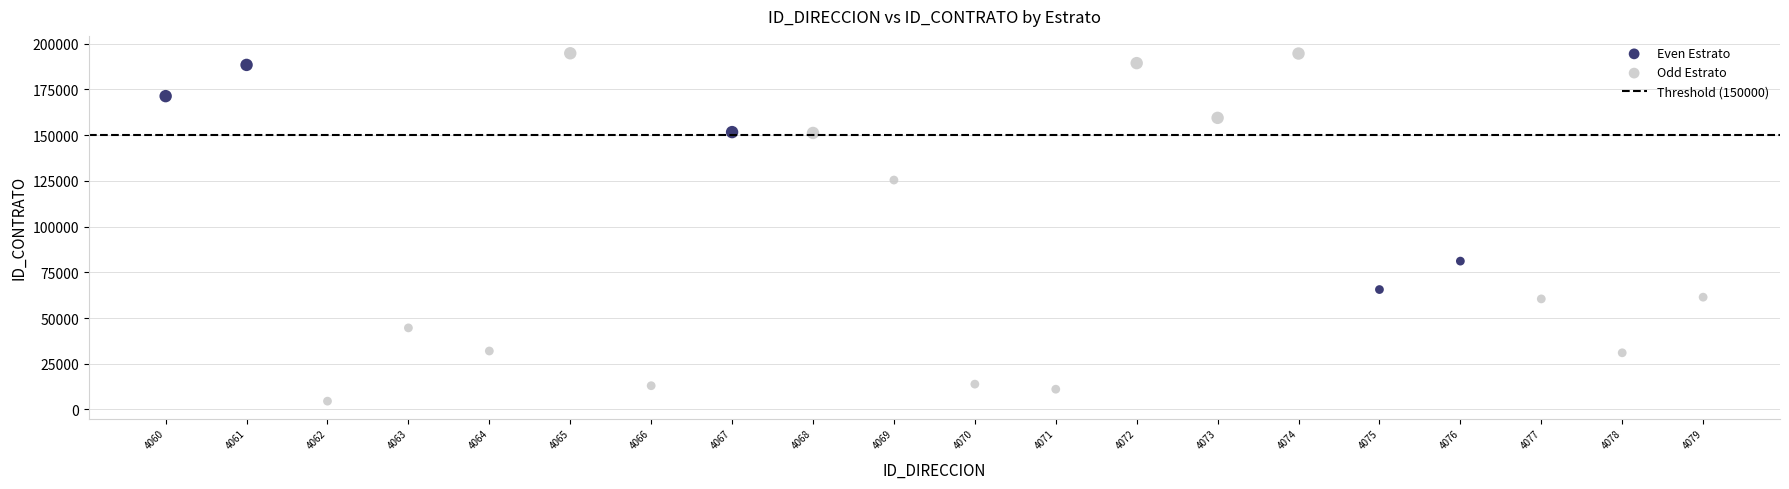

Which series has the largest Y range (max minus min)?

Odd Estrato